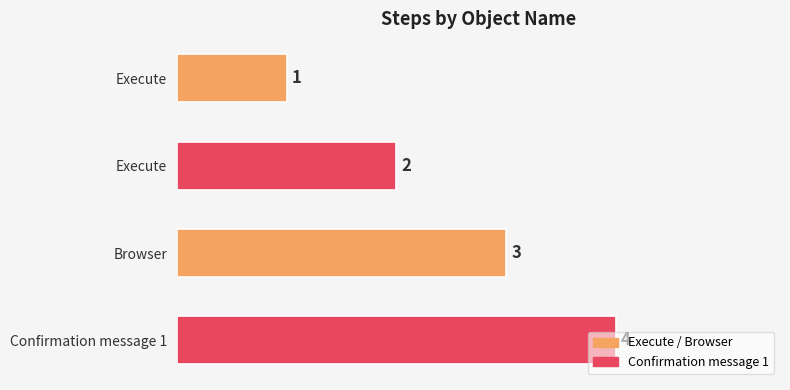

How many values are below 3?

2